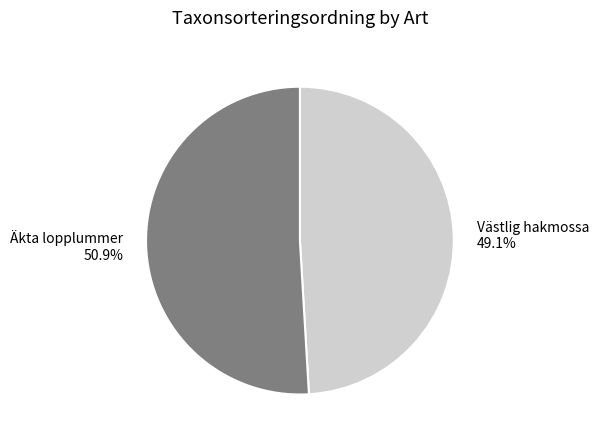

True or false: Äkta lopplummer accounts for 51% of the total.

True